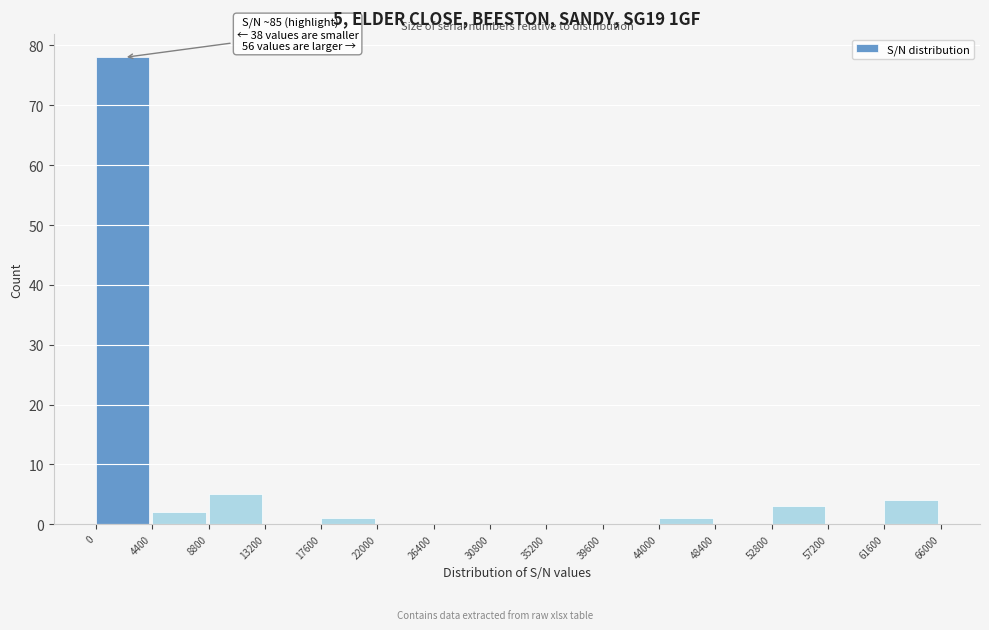

Over which range of the x-axis is the bar tallest?

0 to 4400